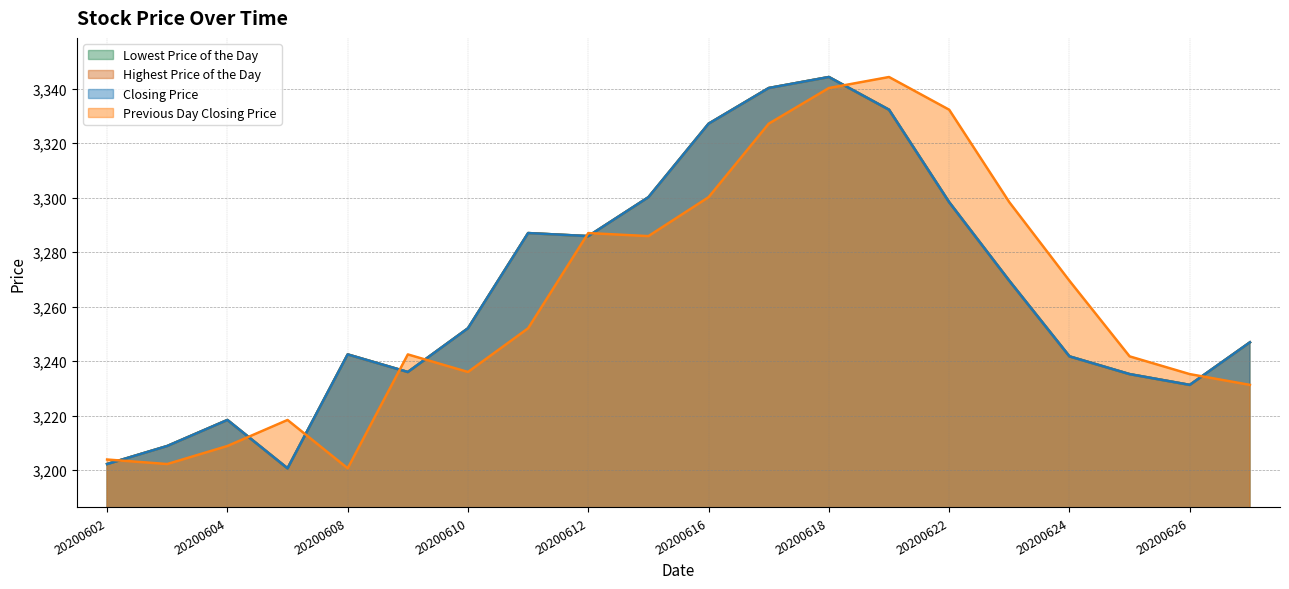

How many data points in Lowest Price of the Day are less than 3252?

10